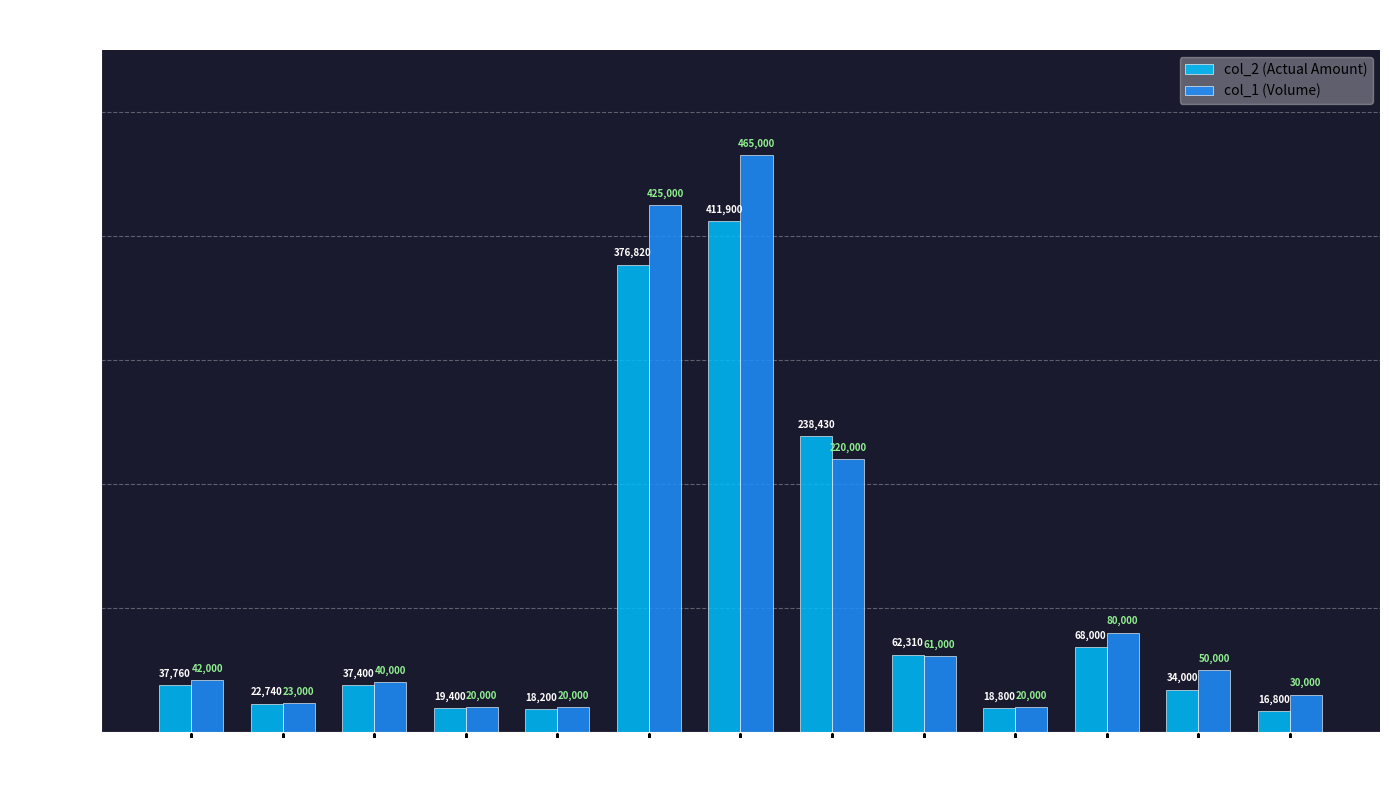

Reading right to left, what are all the values shown in this chart?

col_2 (Actual Amount): 102/06/26=16800	102/06/20=34000	102/06/13=68000	102/06/11=18800	102/06/10=62310	102/06/07=238430	102/06/06=411900	102/06/05=376820	102/06/03=18200	102/05/31=19400	102/05/28=37400	102/05/17=22740	102/05/16=37760
col_1 (Volume): 102/06/26=30000	102/06/20=50000	102/06/13=80000	102/06/11=20000	102/06/10=61000	102/06/07=220000	102/06/06=465000	102/06/05=425000	102/06/03=20000	102/05/31=20000	102/05/28=40000	102/05/17=23000	102/05/16=42000